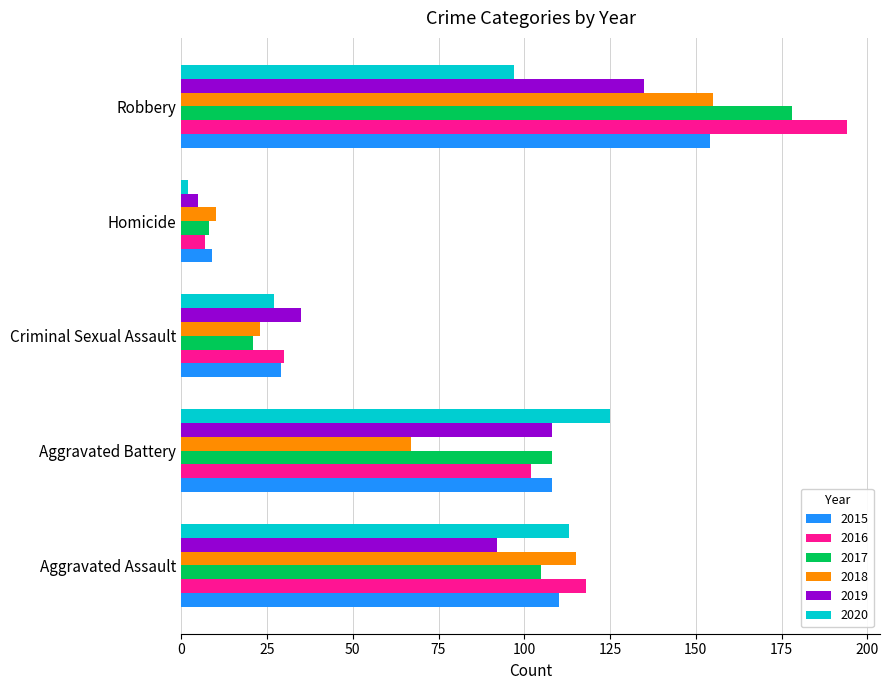

Which series has the largest range (max minus min)?

2016